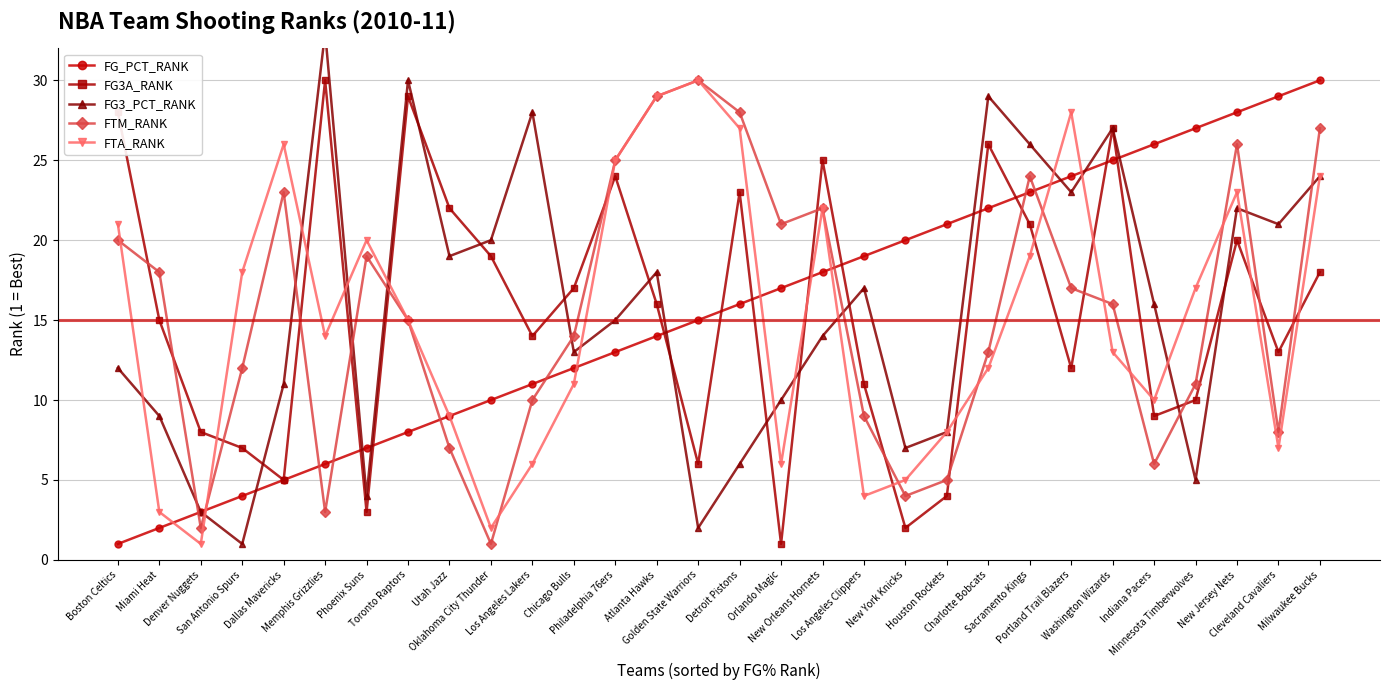

What is the spread (max minus min) of values at Orlando Magic?

20